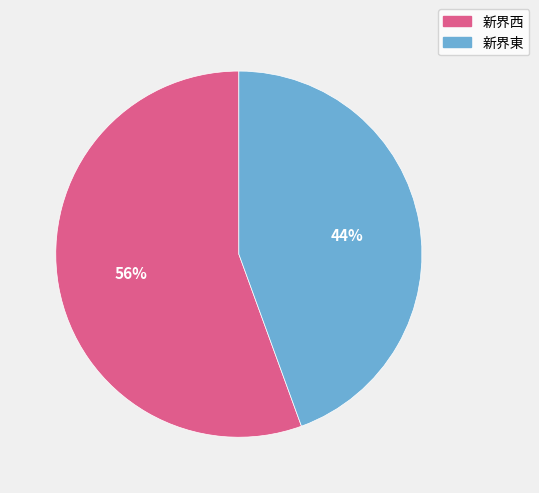

To the nearest percent, what is the average slice percentage?

50%